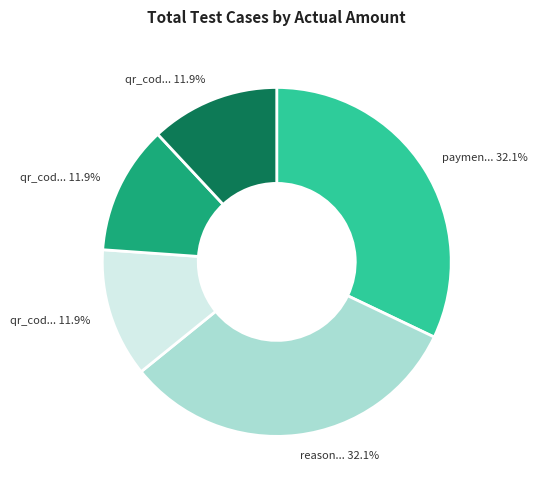

Is there a majority slice in this chart?

No